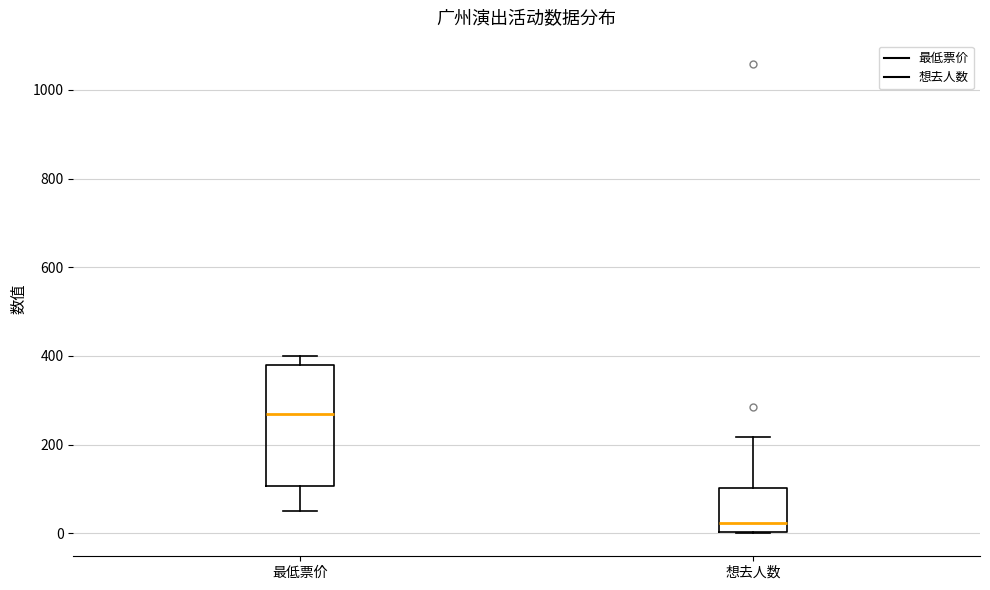

Which box has the lowest median line?

想去人数